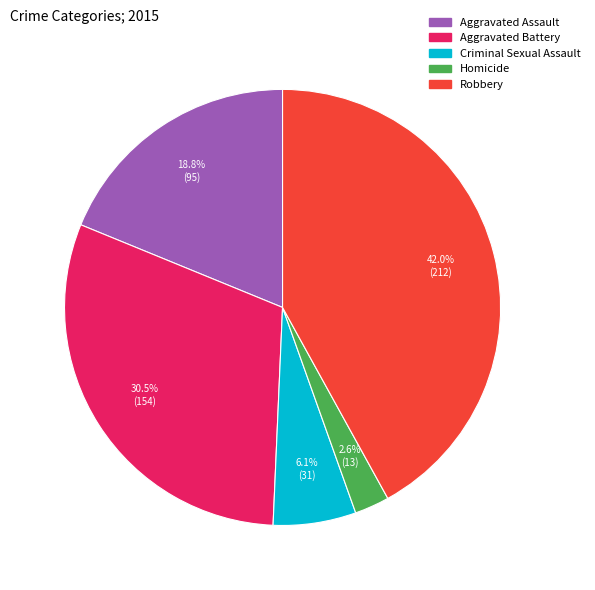

What percentage is NOT represented by Homicide?

97.4%